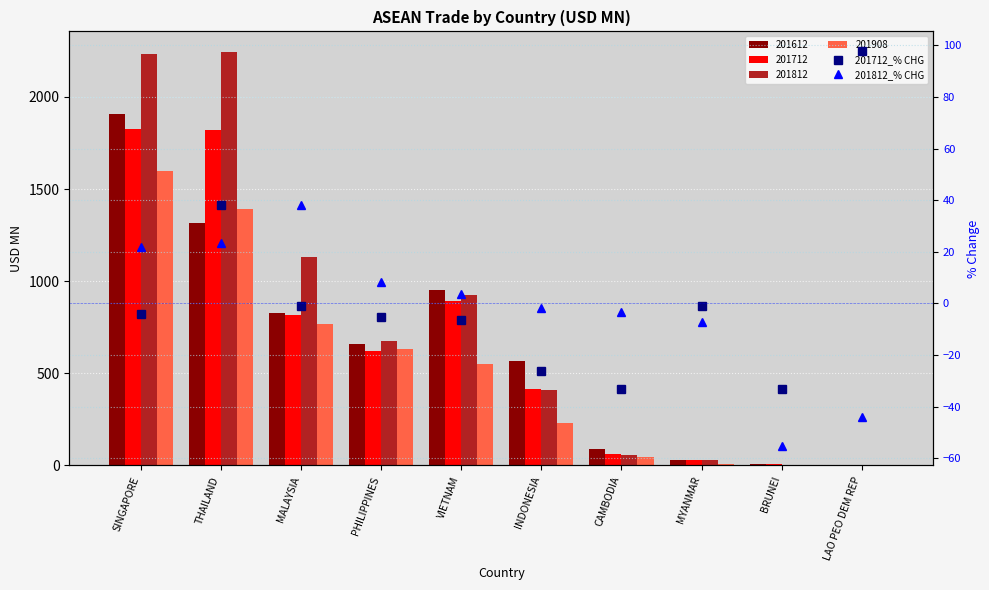

Between BRUNEI and MALAYSIA, which is larger?

MALAYSIA